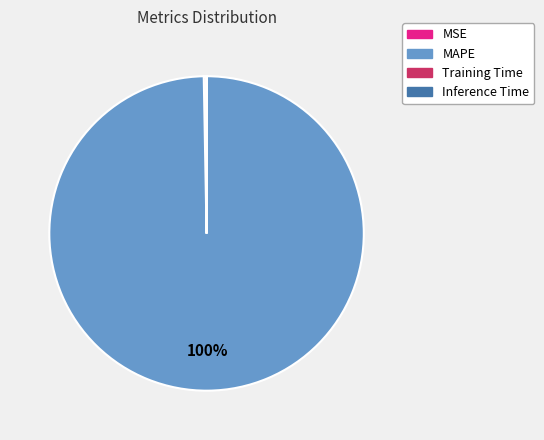

Is the sum of MSE and MAPE greater than half?

Yes